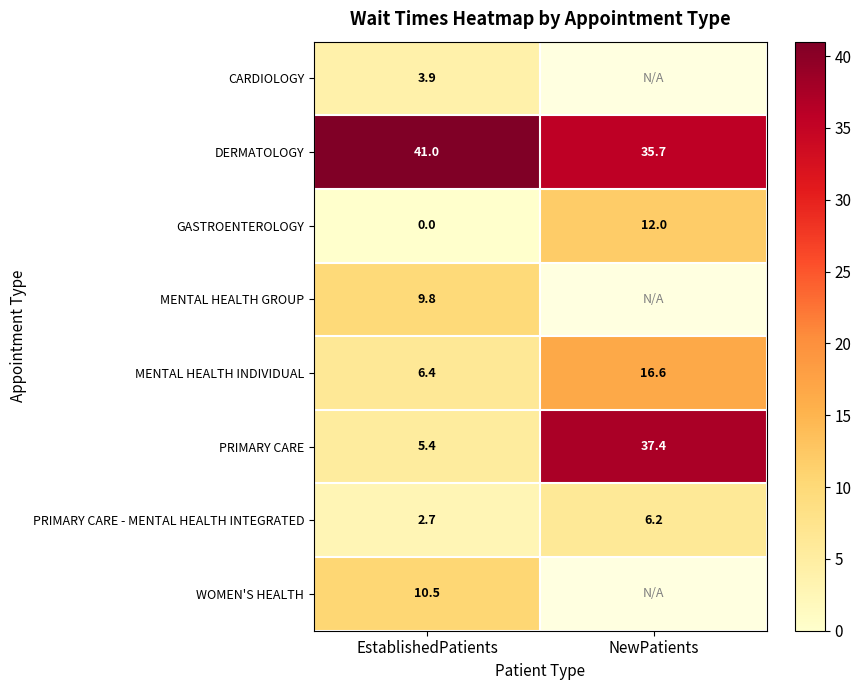

List the labels in order of PRIMARY CARE - MENTAL HEALTH INTEGRATED value, largest first.

NewPatients, EstablishedPatients